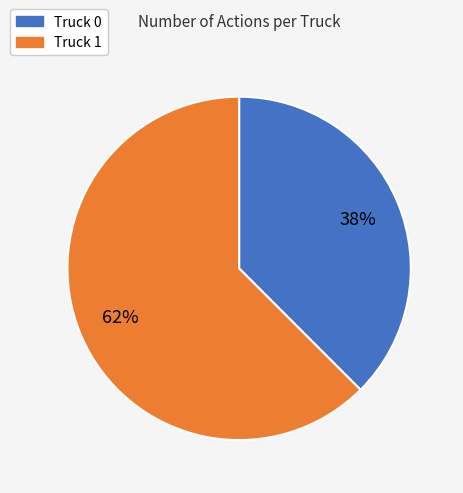

True or false: Truck 1 accounts for 62% of the total.

True